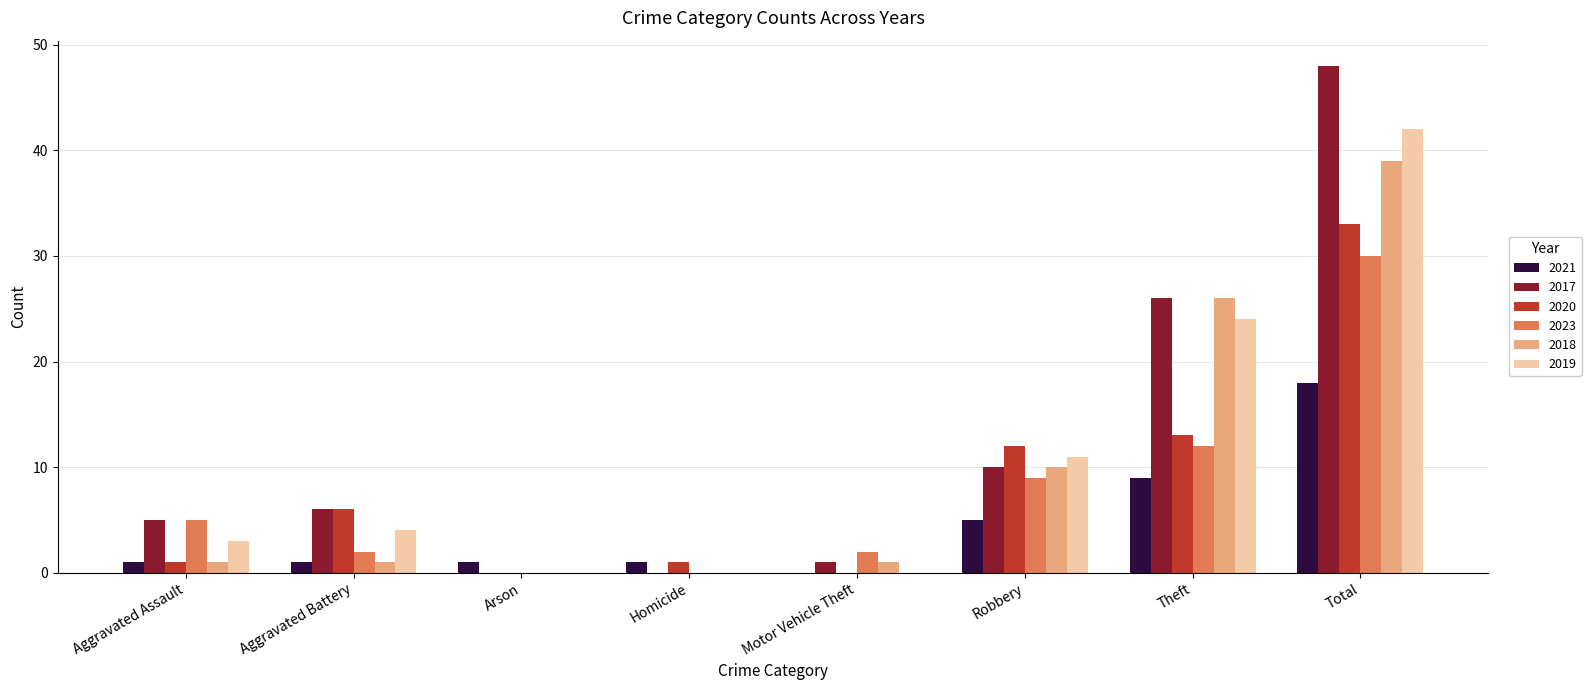

What is the approximate value of 2020 at Theft?

13